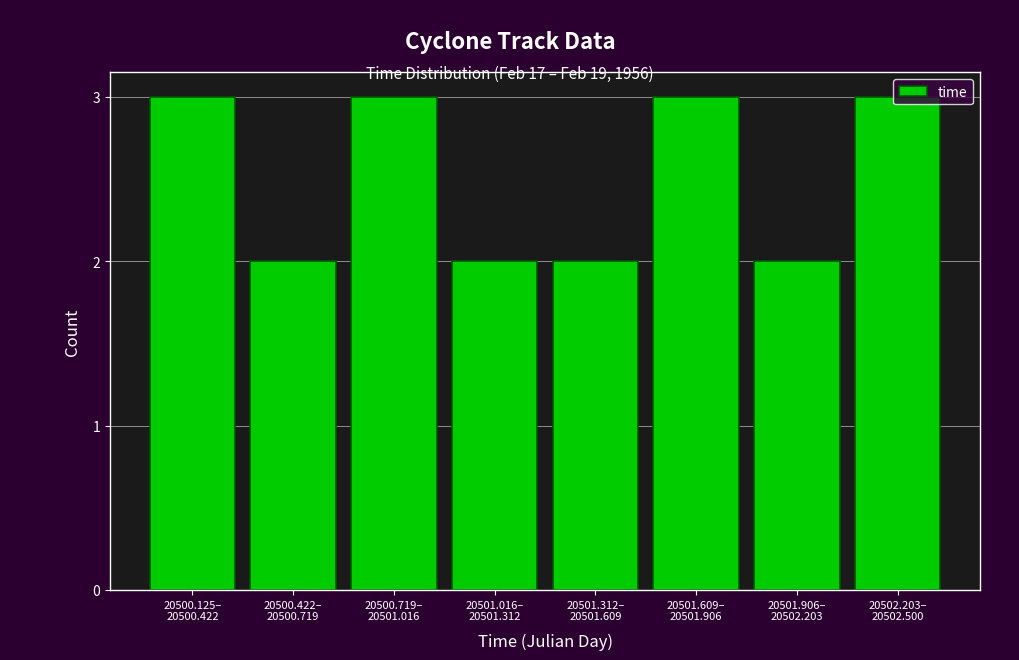

What is the greatest value displayed?

3